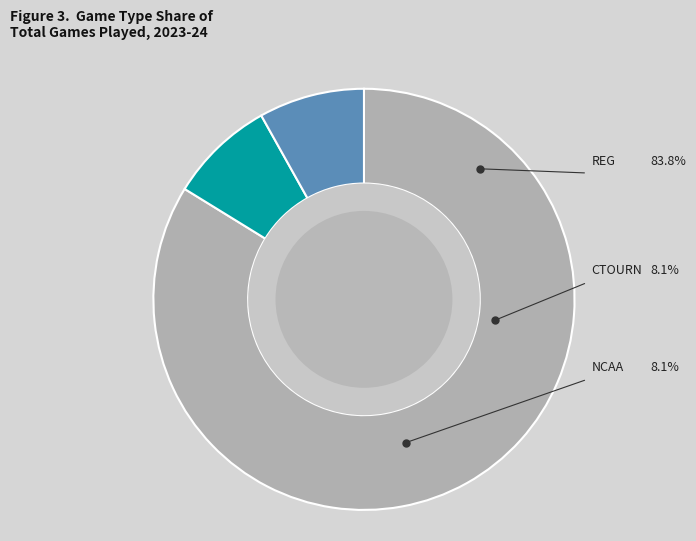

To the nearest percent, what is the difference between the largest and smallest slice percentages?

76%